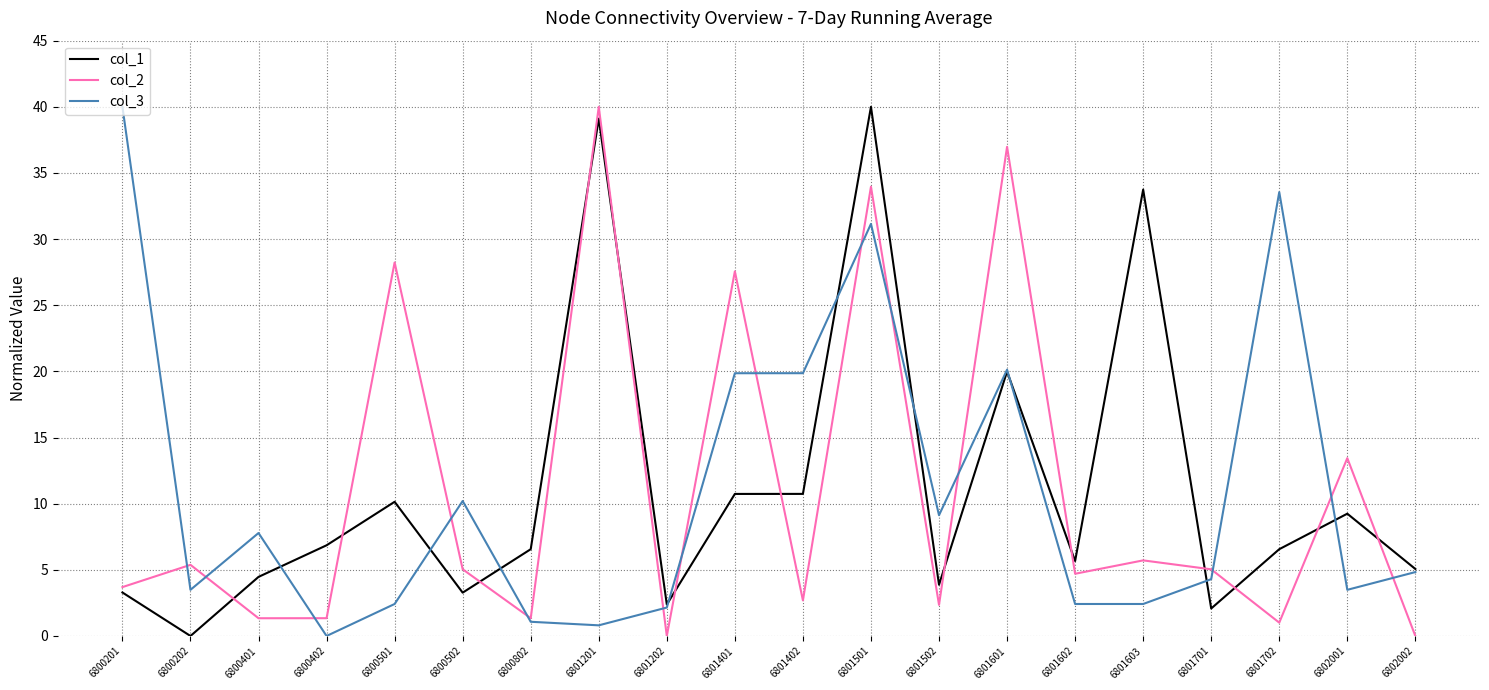

At 6802001, list the series in order from largest to smallest.

col_2, col_1, col_3